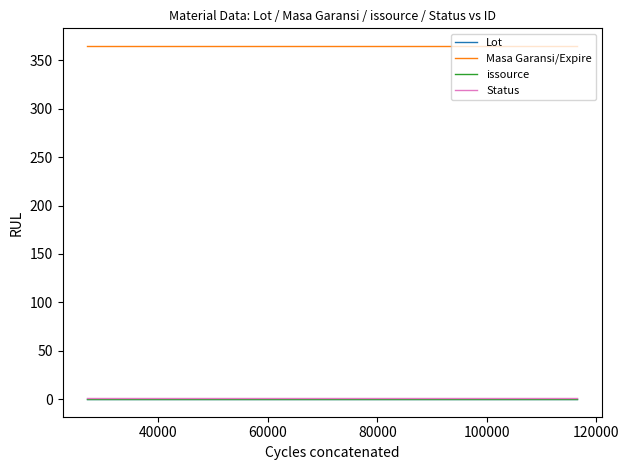

Does the chart have visible grid lines?

No